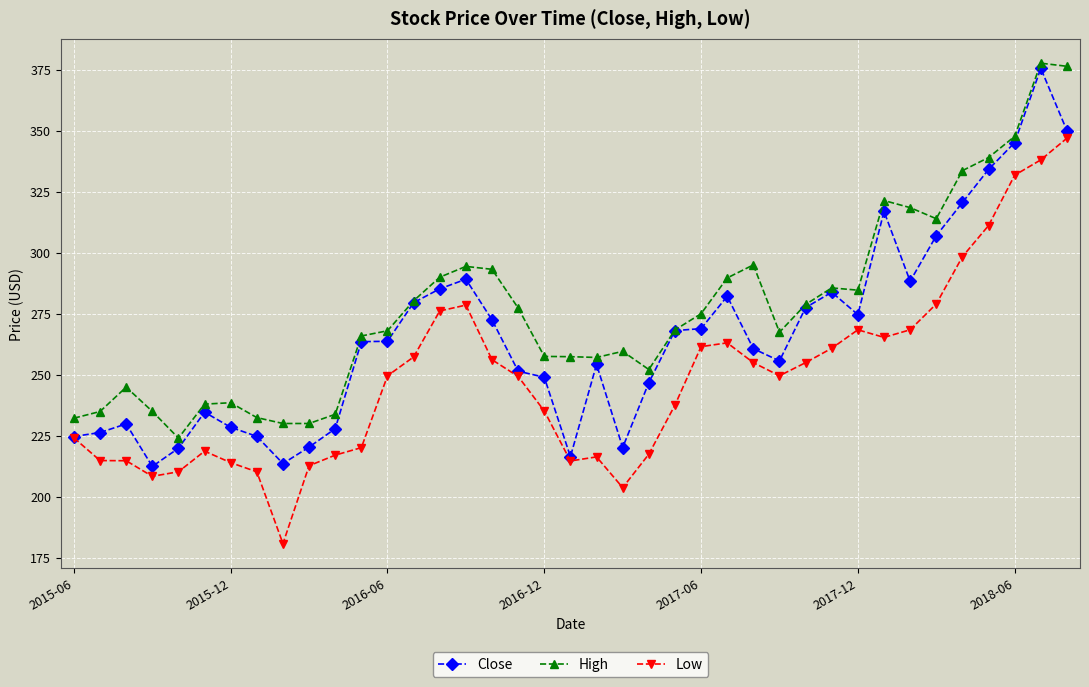

List the series in order of their overall mean, lowest first.

Low, Close, High